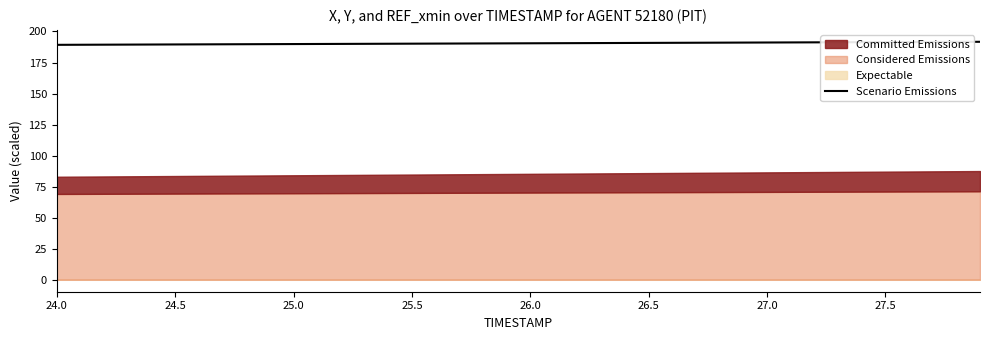

Approximately how many times larger is the value at 25.5 compared to 24.5?

1.0